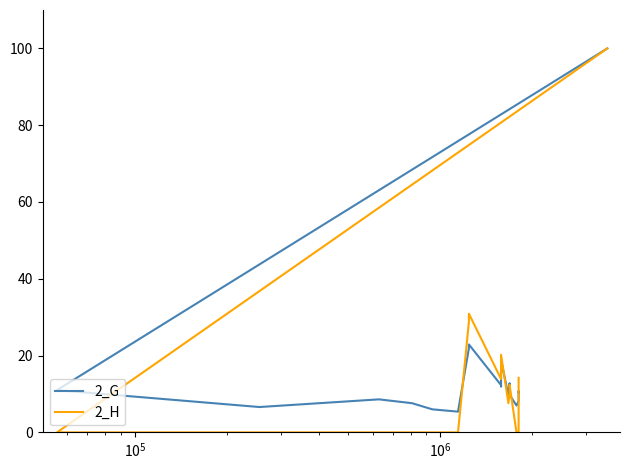

After their last crossing, which series has the higher values: 2_G or 2_H?

2_H